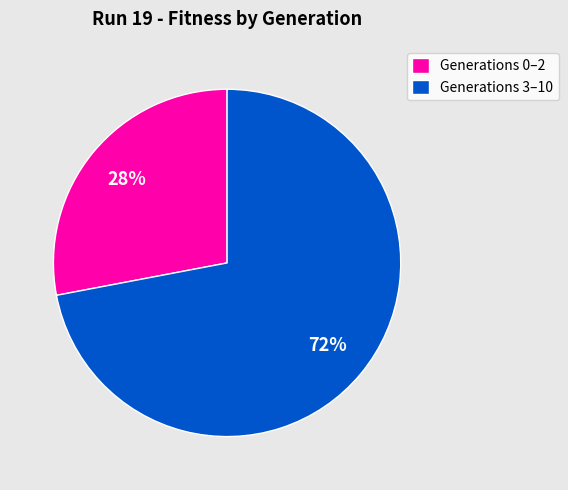

Does Generations 3–10 represent more than half of the total?

Yes